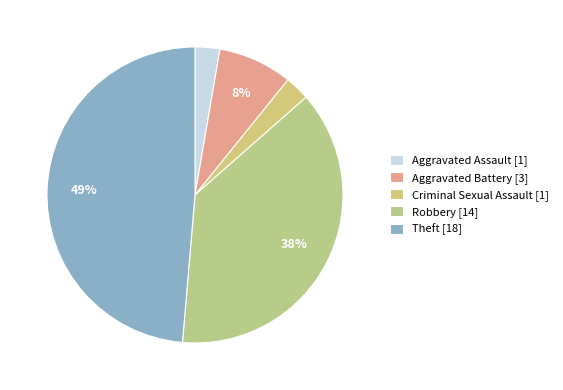

How many slices are in this pie chart?

5